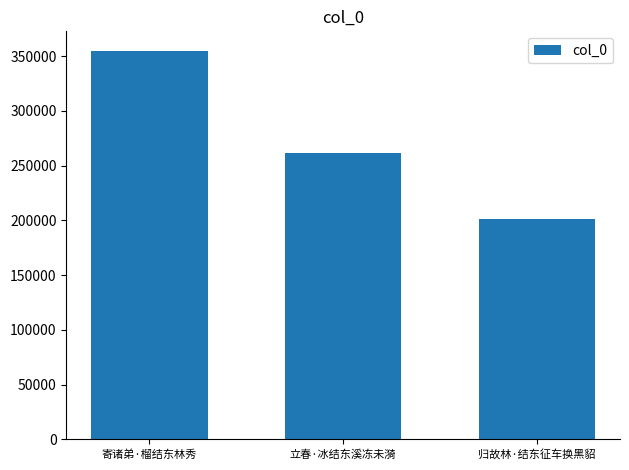

Rank the categories by value from highest to lowest.

寄诸弟·榴结东林秀, 立春·冰结东溪冻未漪, 归故林·结东征车换黑貂